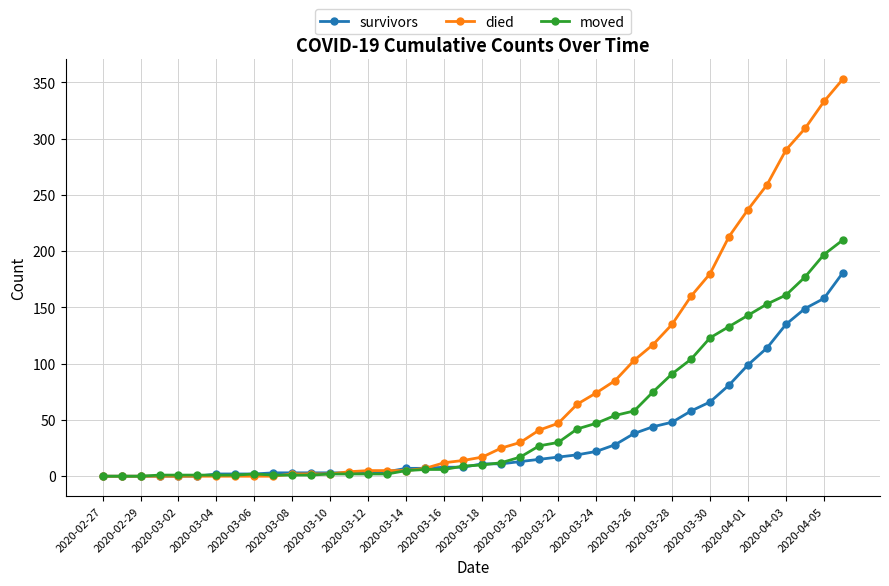

Which series has the widest spread of values?

died